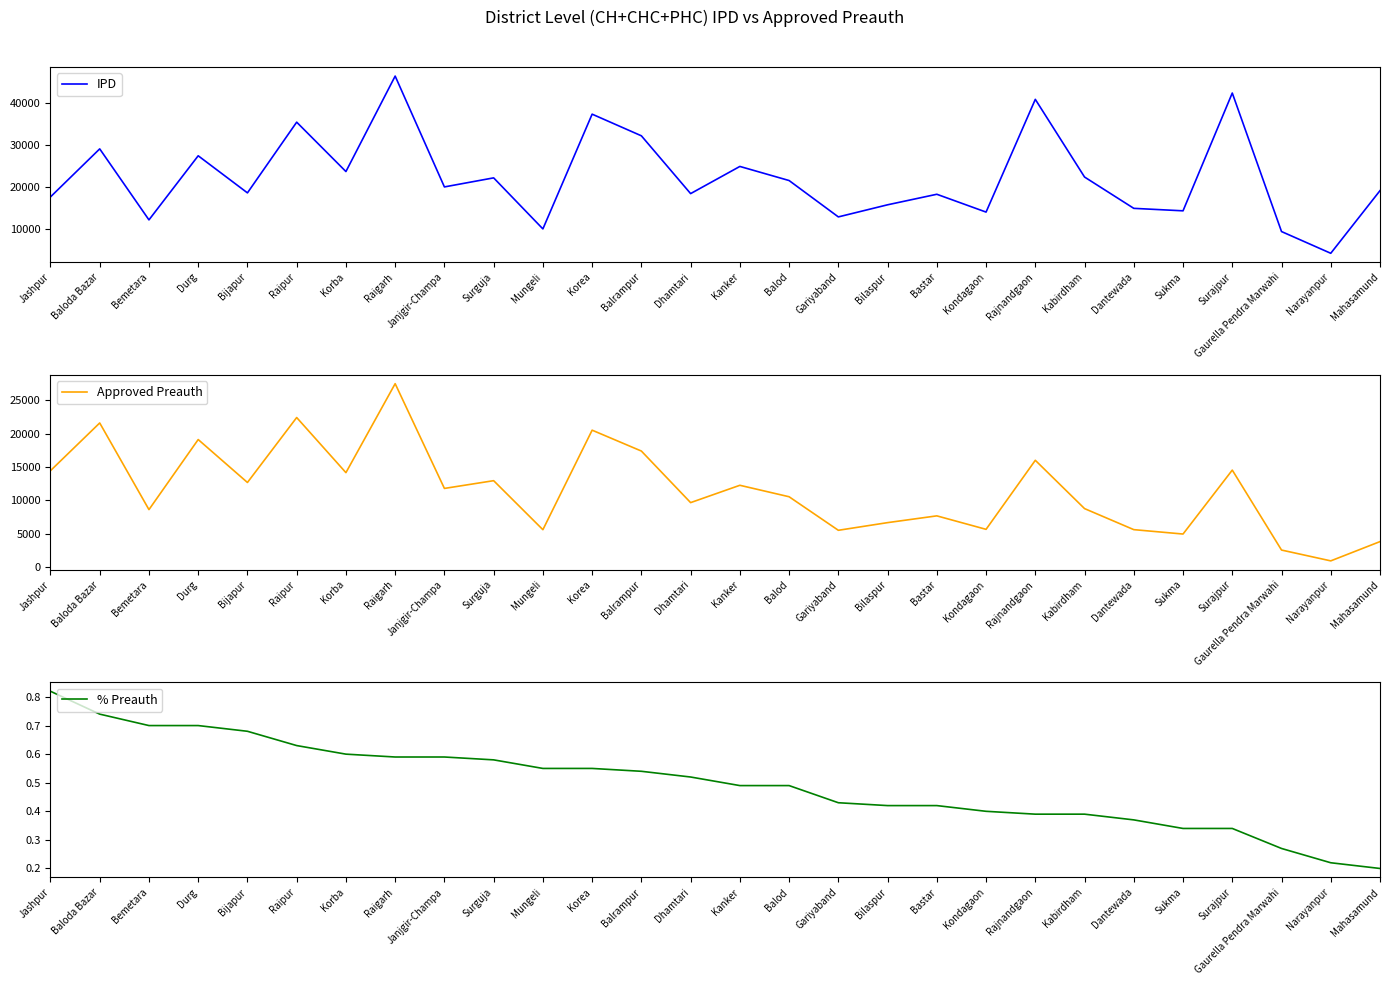

How many lines are shown in the chart?

3